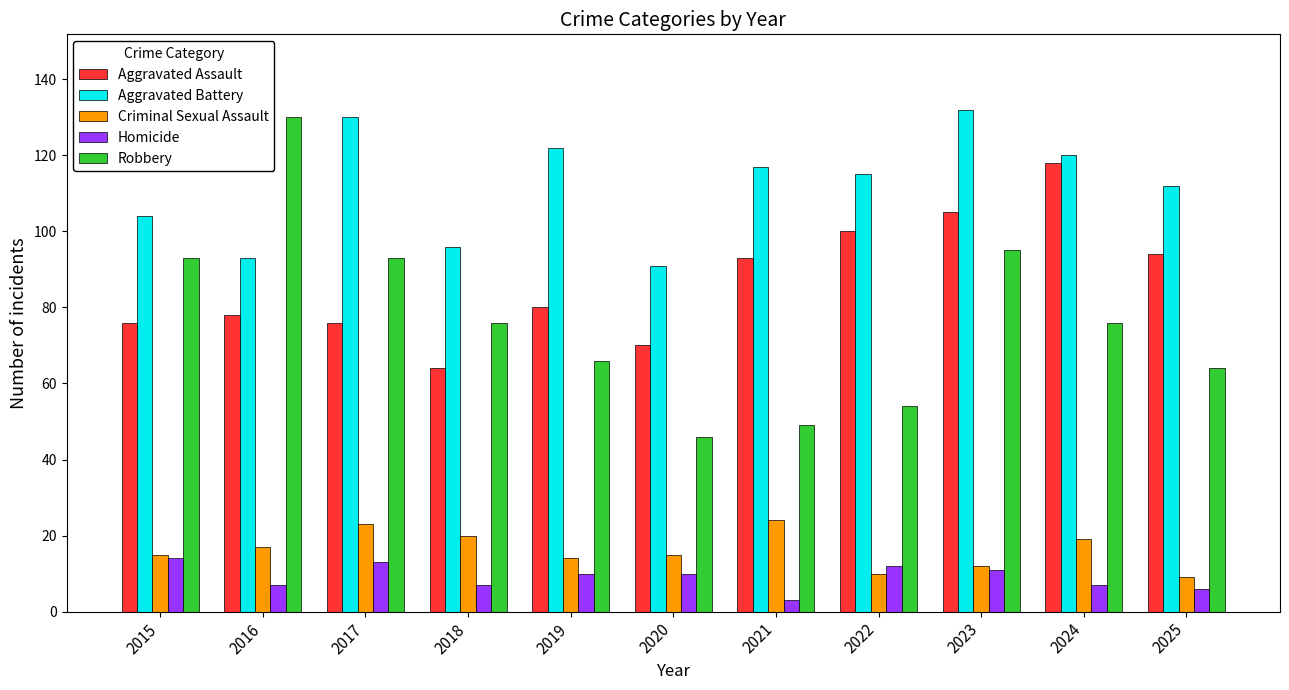

Which category has the highest value across all series?

2023